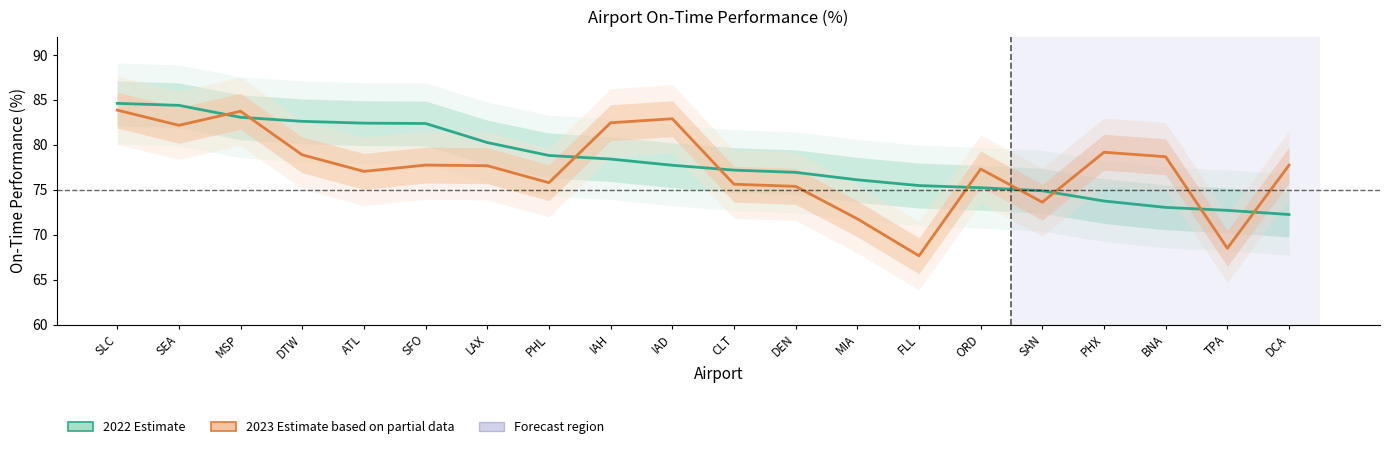

How many data points in 2023 Estimate are less than 77?

7